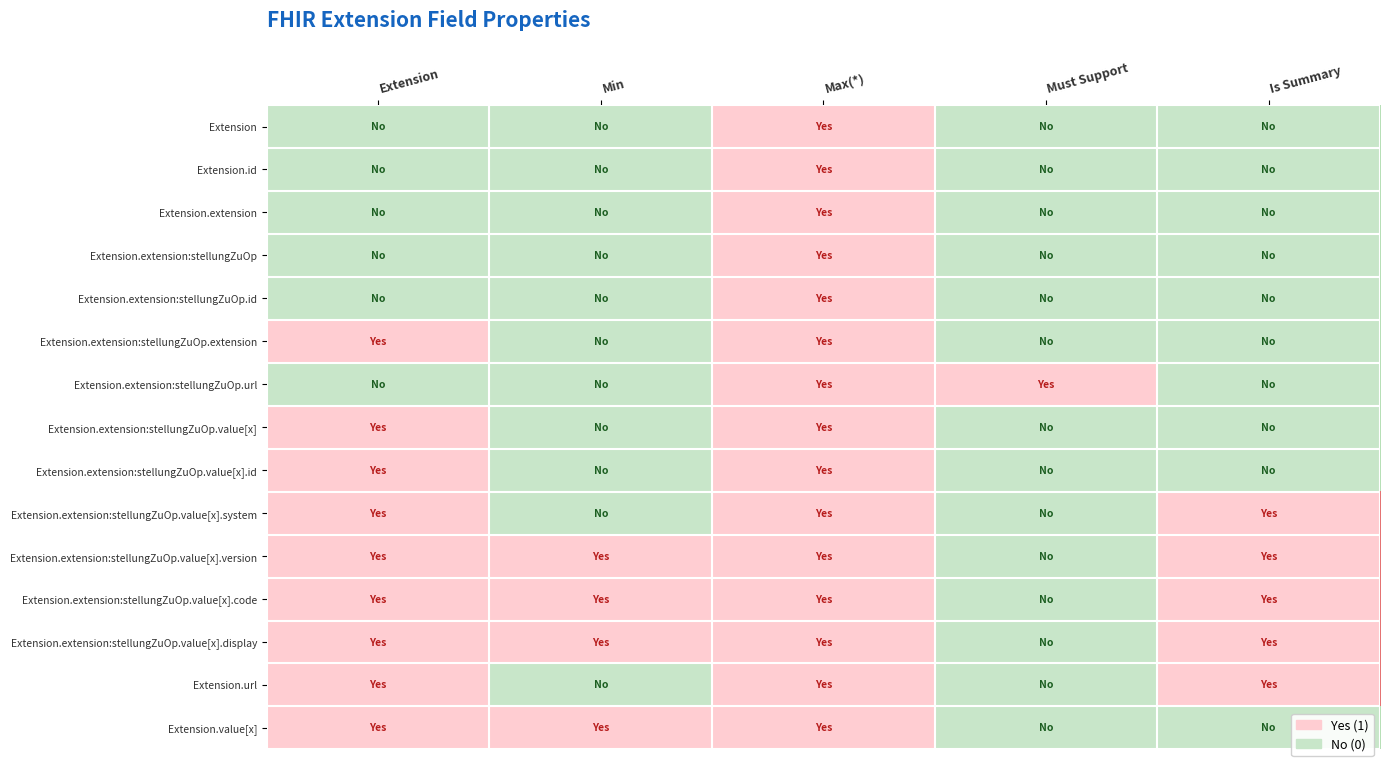

What is the total value across all series at Max(*)?

15